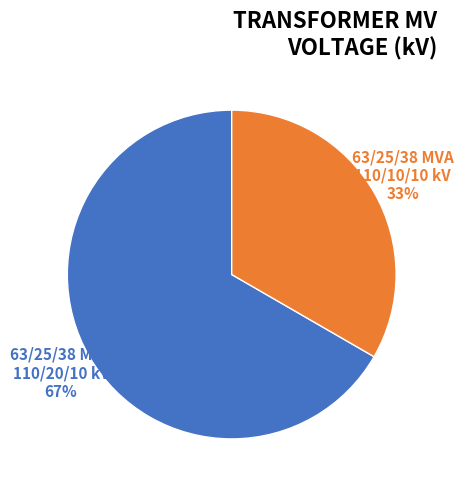

Is there a majority slice in this chart?

Yes